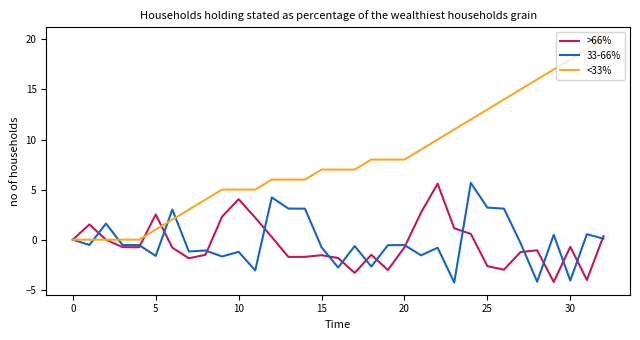

What is the minimum value shown in the chart?

-4.3